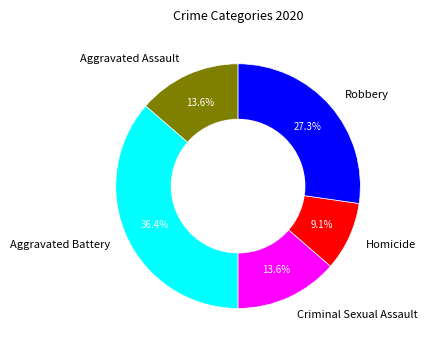

Do Aggravated Battery and Robbery together represent more than half of the pie?

Yes